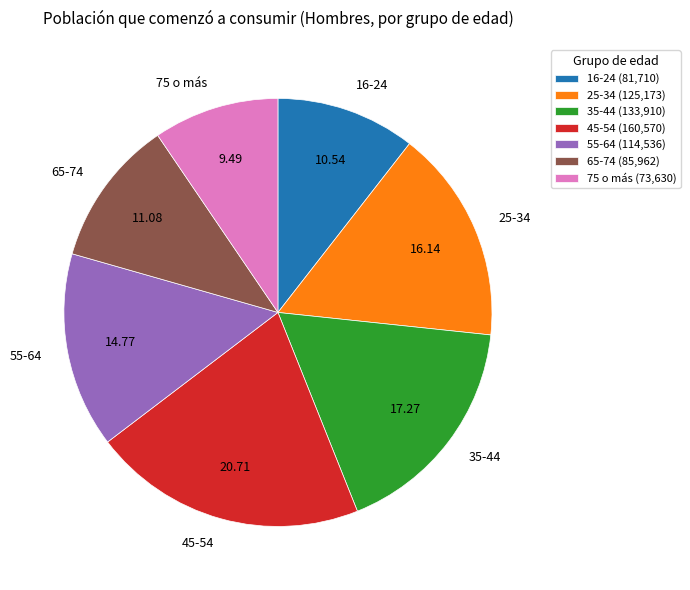

Is the sum of 75 o más and 45-54 greater than half?

No